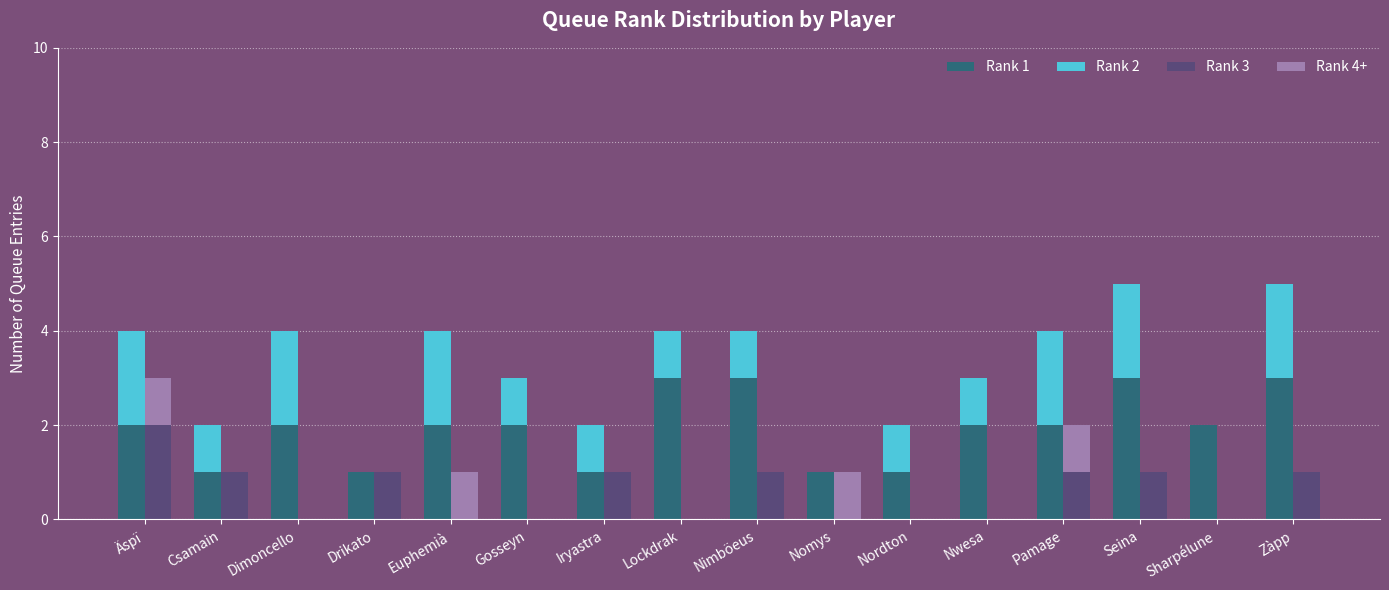

Which series changed the most between Drikato and Nomys?

Rank 3